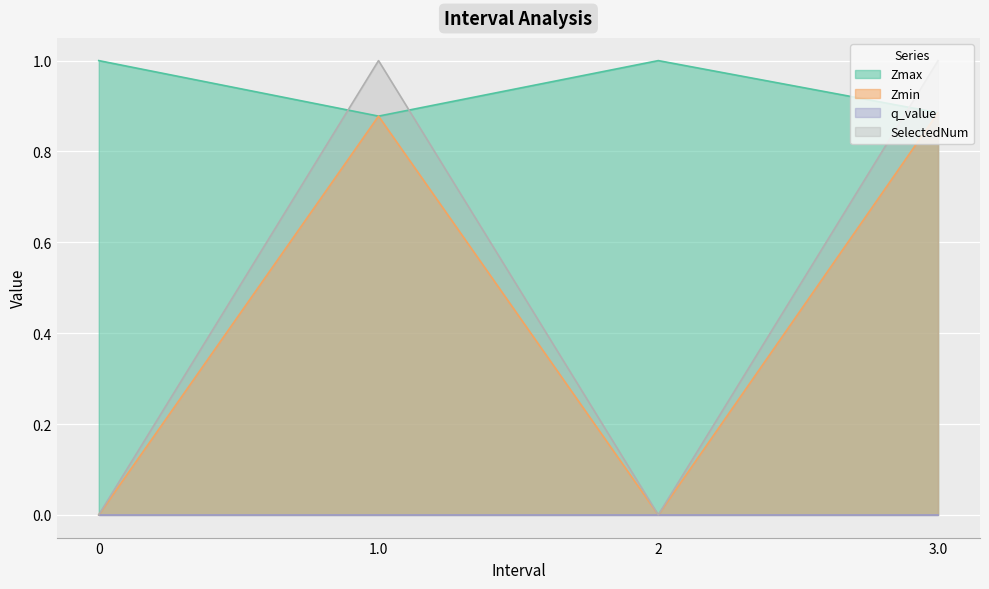

Which series has the largest total across all categories?

Zmax